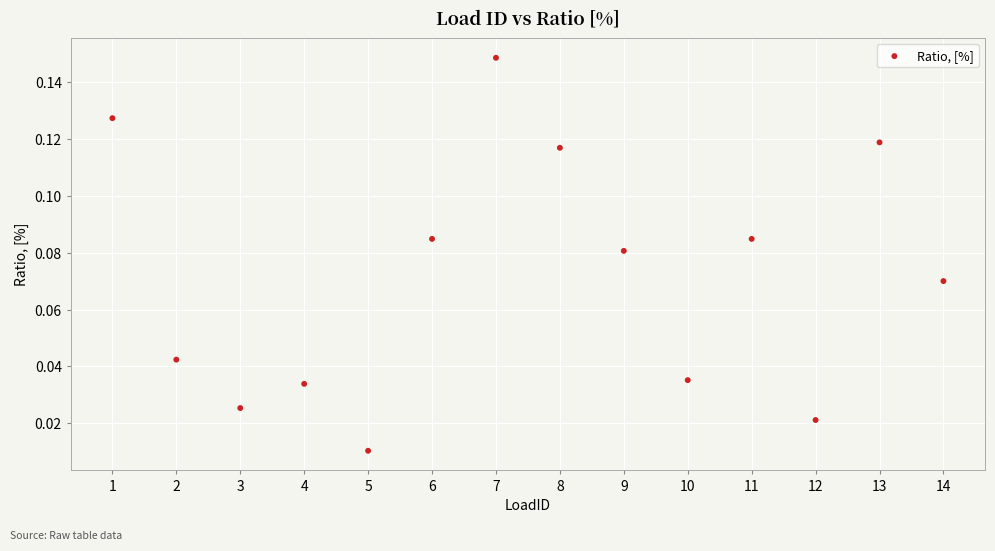

How many points are shown in the scatter plot?

14